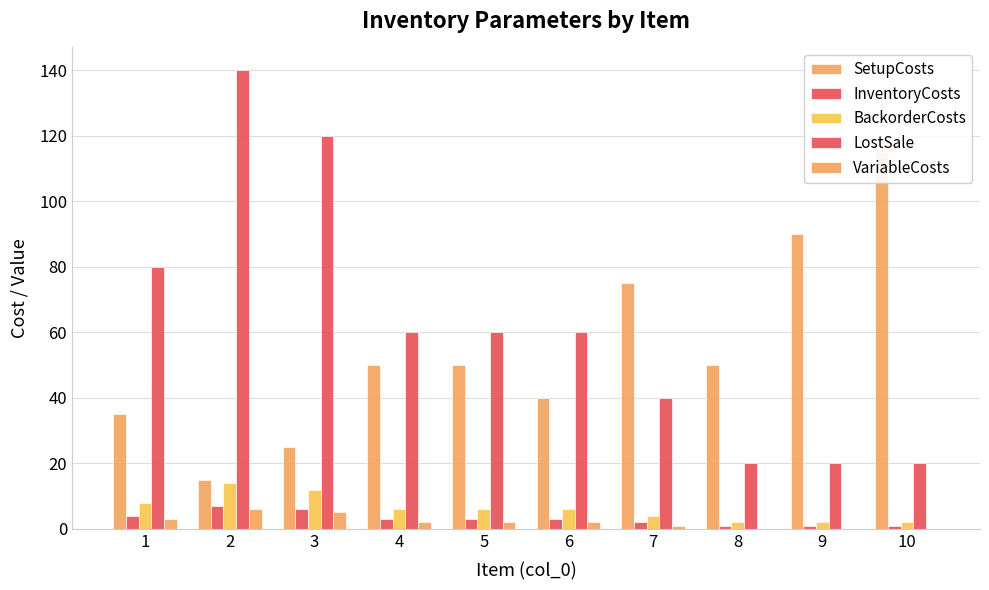

What is the value of the InventoryCosts bar at the 9th from the left?

1